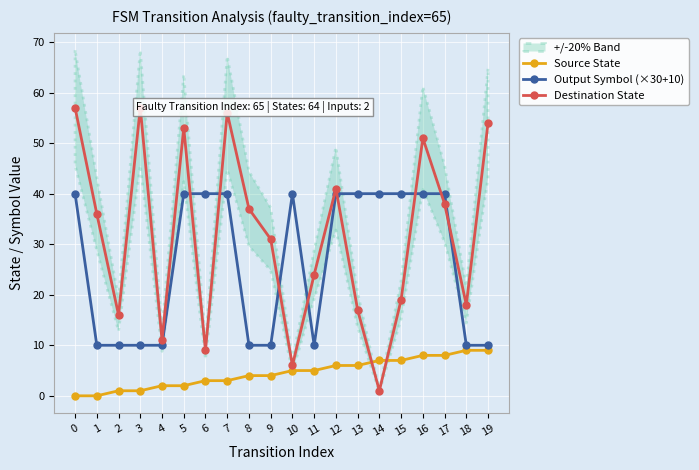

Between 4 and 8, which series saw the biggest shift?

Destination State